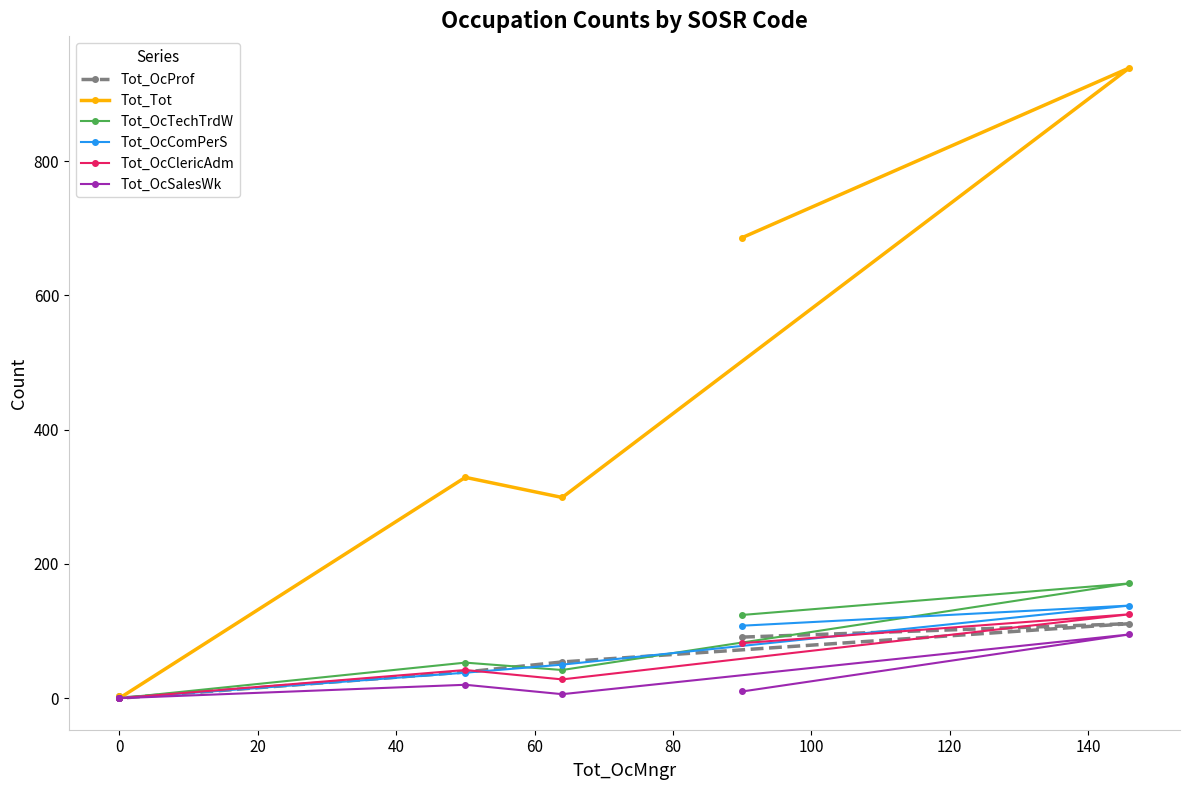

What is the total value across all series at 20?

479